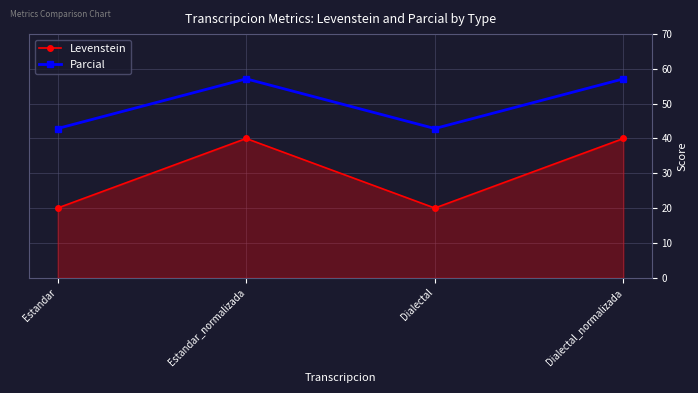

Which series has the largest total across all categories?

Parcial